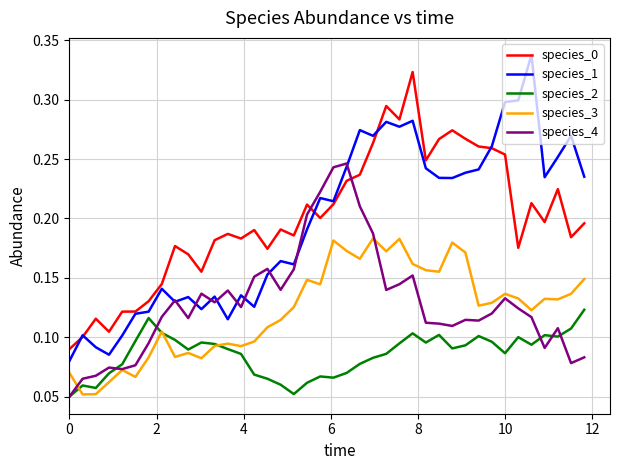

True or false: species_0 and species_2 intersect in this chart.

False